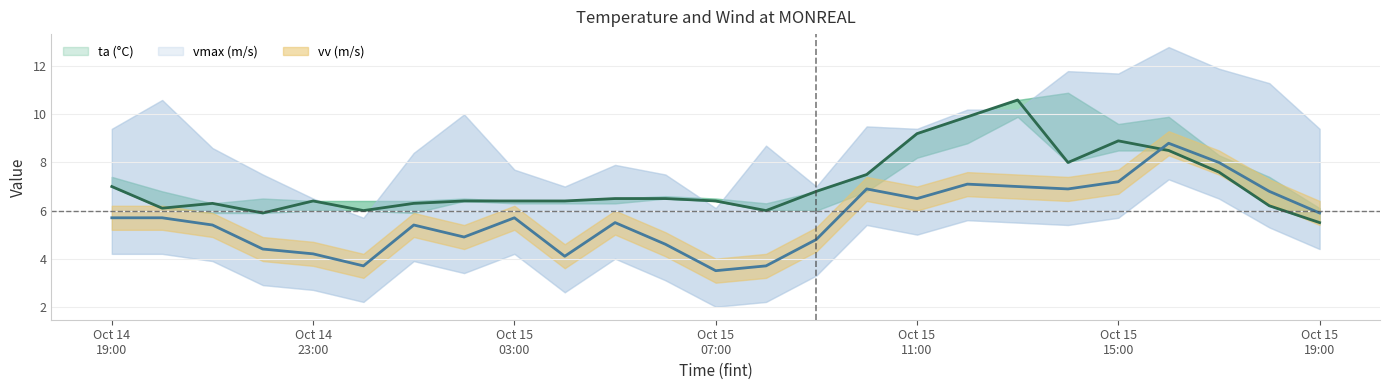

What is the label of the 1st point from the right?

2020-10-15 19:00:00